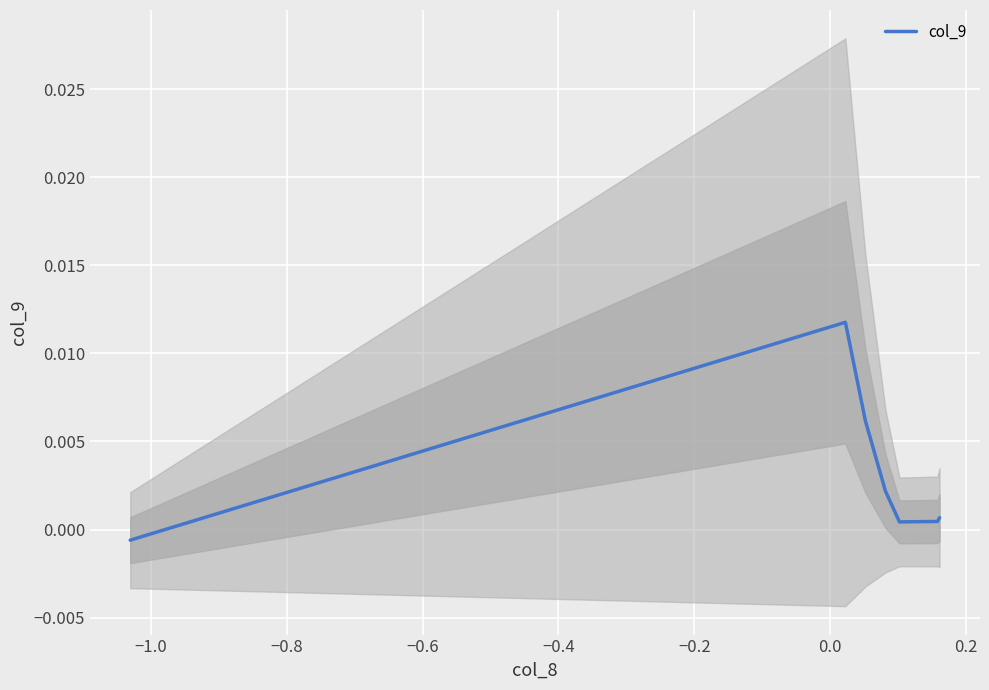

Is it true that the value at −1.0 is 0.0?

True